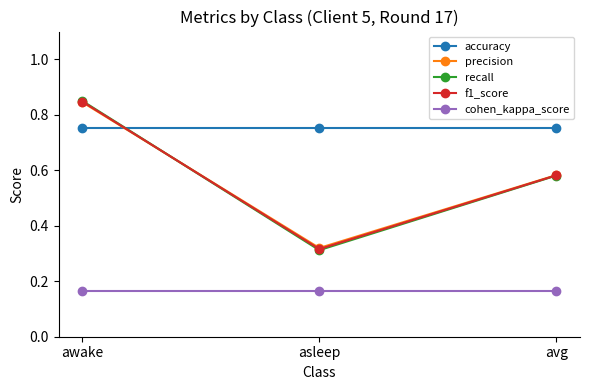

At which label does recall reach its minimum?

asleep